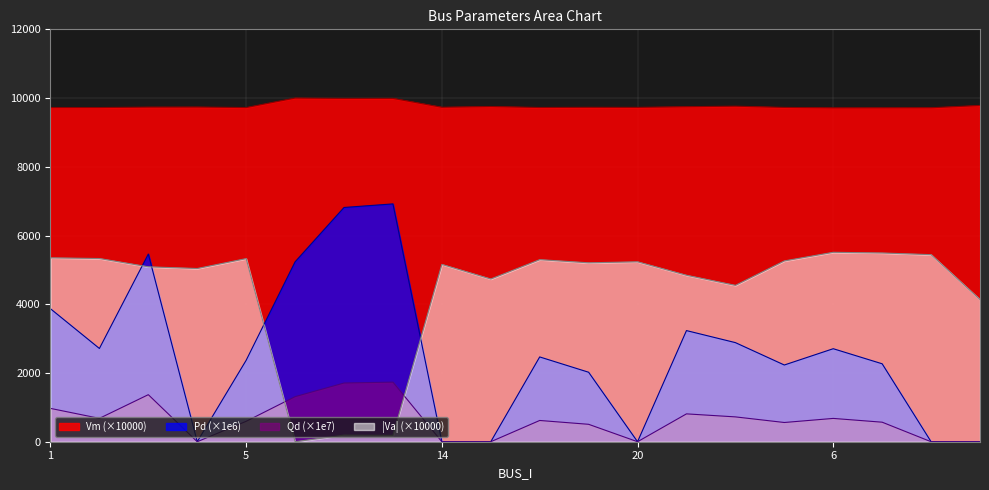

Reading left to right, extract all data points from this chart.

Vm: 1=9722.7	3=9723.8	2=9736.0	4=9738.5	5=9723.9	51=10000.0	65=9990.0	49=9990.3	14=9732.4	12=9754.0	15=9725.4	18=9730.1	20=9728.6	13=9748.4	11=9763.4	16=9727.3	6=9714.6	7=9715.6	9=9718.1	8=9784.5
Pd: 1=3869.4	3=2713.6	2=5461.9	4=0.0	5=2369.9	51=5235.1	65=6816.4	49=6920.4	14=0.0	12=0.0	15=2467.3	18=2022.0	20=0.0	13=3233.9	11=2883.7	16=2232.5	6=2706.5	7=2267.9	9=0.0	8=0.0
Qd: 1=969.8	3=680.1	2=1368.9	4=0.0	5=593.9	51=1312.0	65=1708.4	49=1734.4	14=0.0	12=0.0	15=618.4	18=506.8	20=0.0	13=810.5	11=722.7	16=559.5	6=678.3	7=568.4	9=0.0	8=0.0
Va: 1=5351.0	3=5330.7	2=5089.2	4=5040.3	5=5328.5	51=0.0	65=191.7	49=183.9	14=5159.3	12=4734.9	15=5297.8	18=5206.1	20=5235.3	13=4843.7	11=4549.7	16=5260.9	6=5511.8	7=5492.1	9=5443.3	8=4137.1